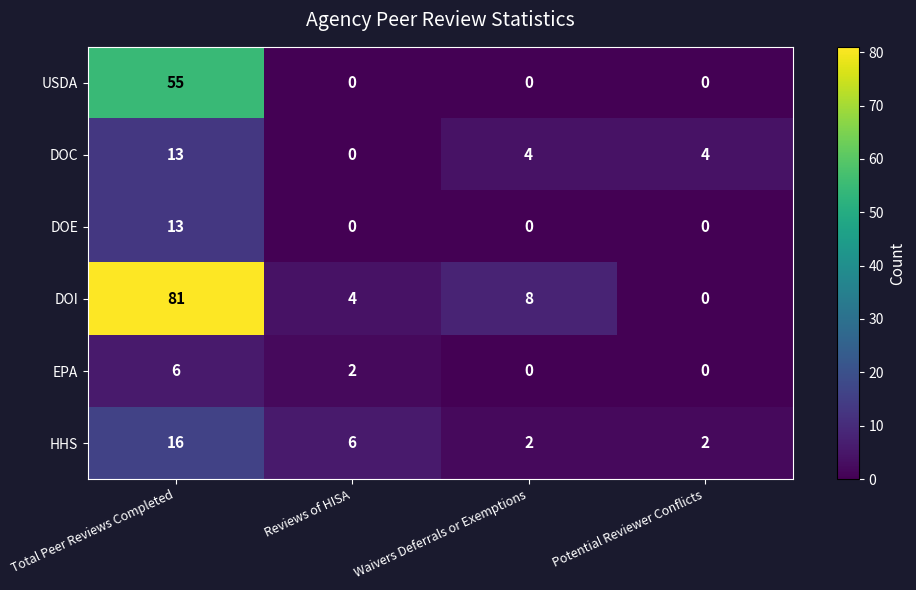

How many DOE values are between 0 and 13?

4